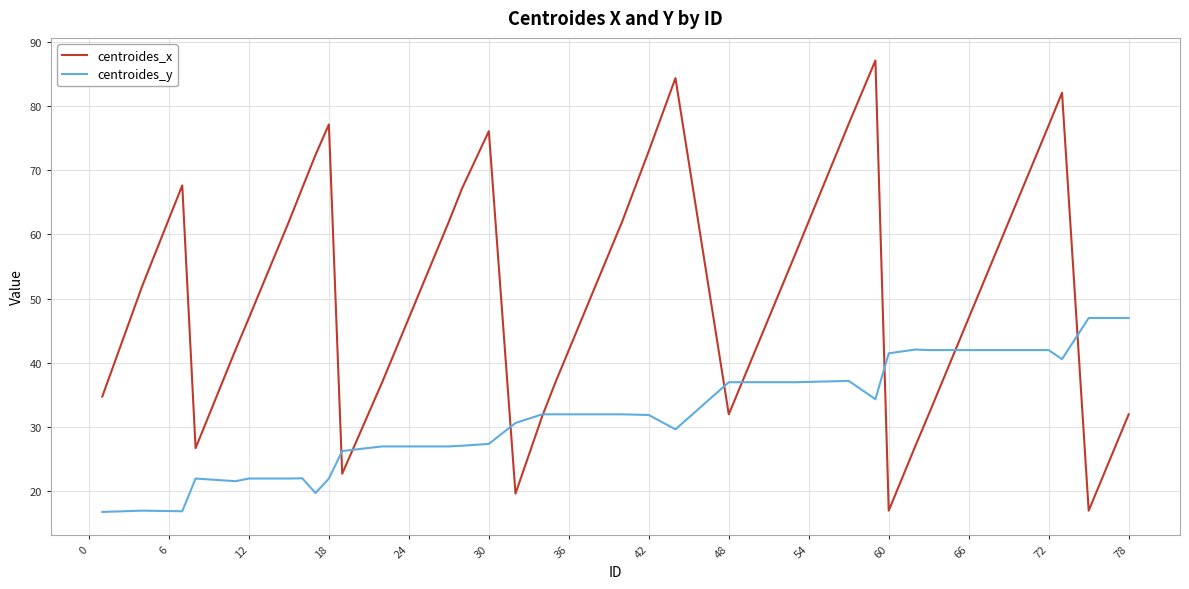

List the series in order of their peak value, highest first.

centroides_x, centroides_y